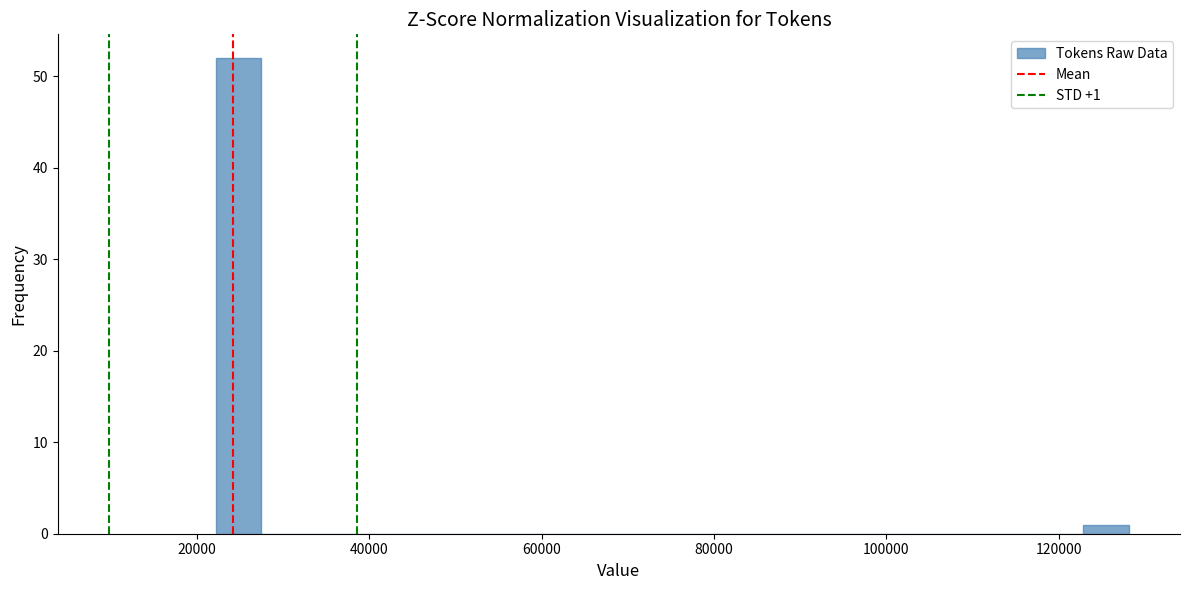

Around what value on the x-axis is the tallest bar? Give the approximate position of its centre, as read against the axis.

24000